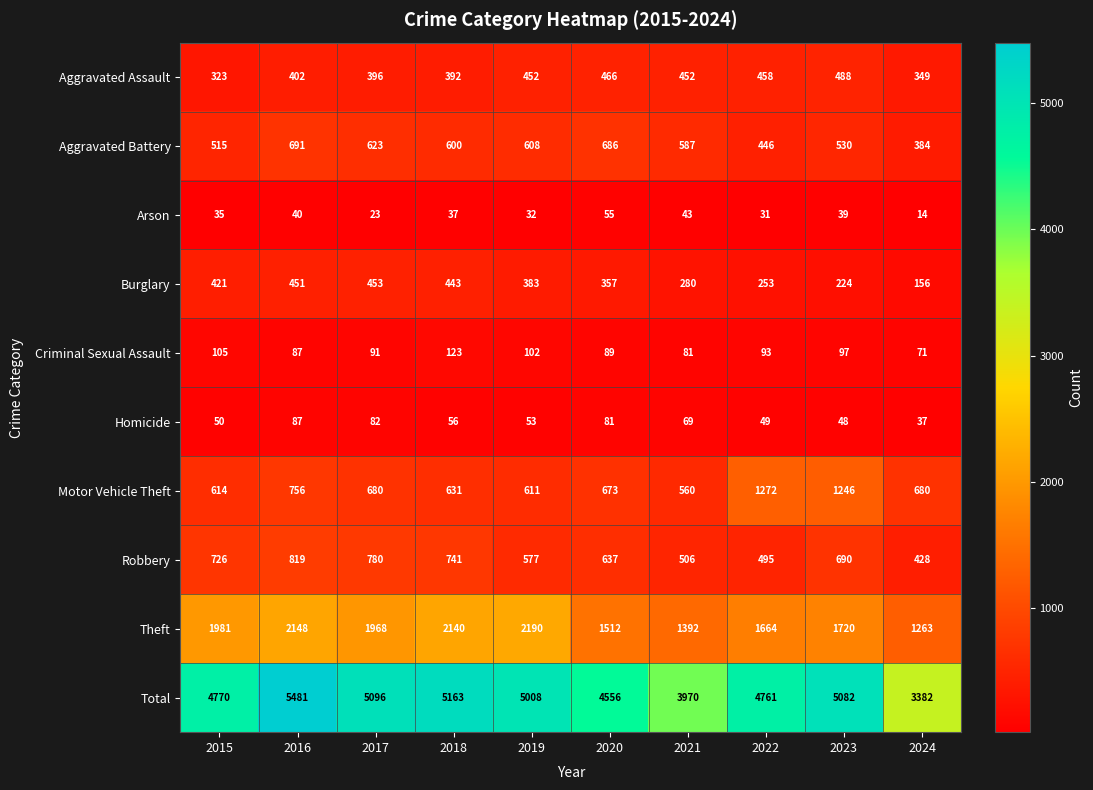

Which series has the largest total across all categories?

Total